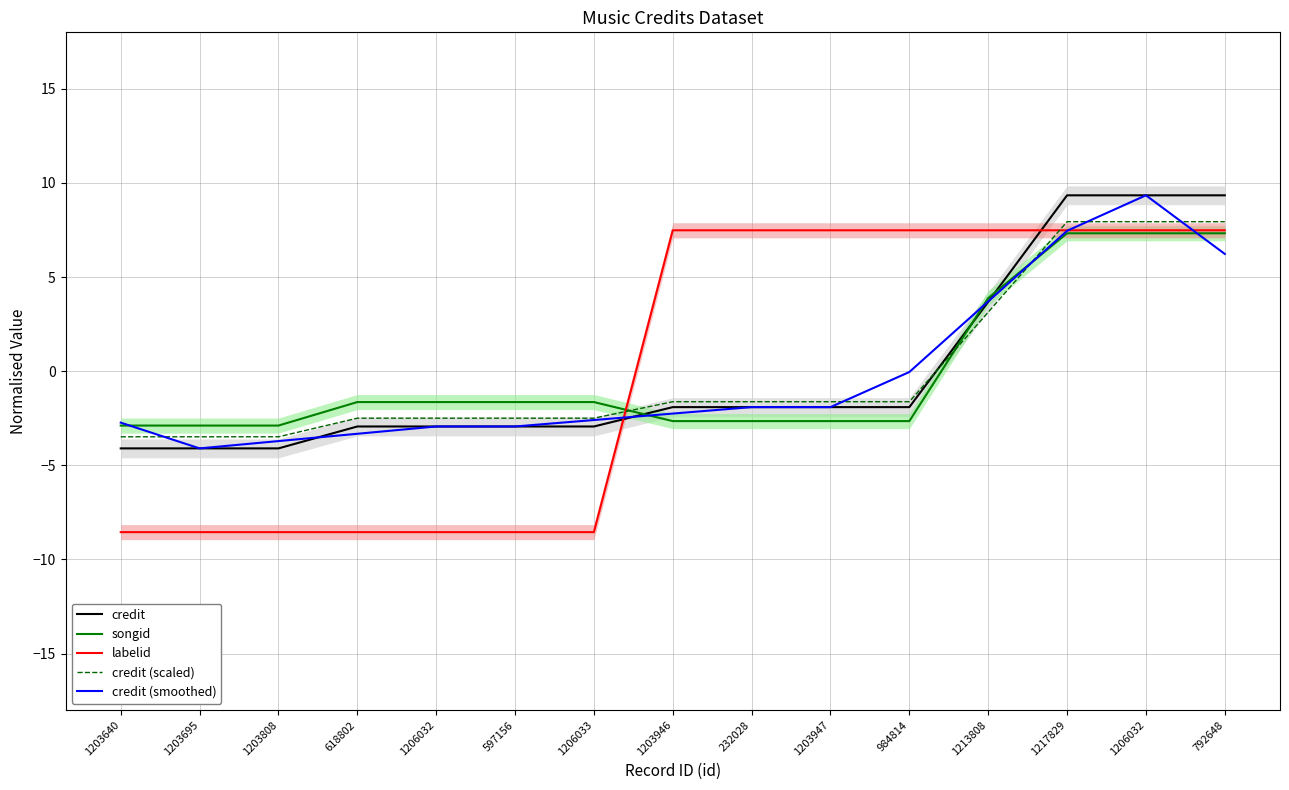

List the labels in order of credit (scaled) value, smallest first.

1203640, 1203695, 1203808, 618802, 1206032, 597156, 1206033, 1203946, 232028, 1203947, 984814, 1213808, 1217829, 1206032, 792648